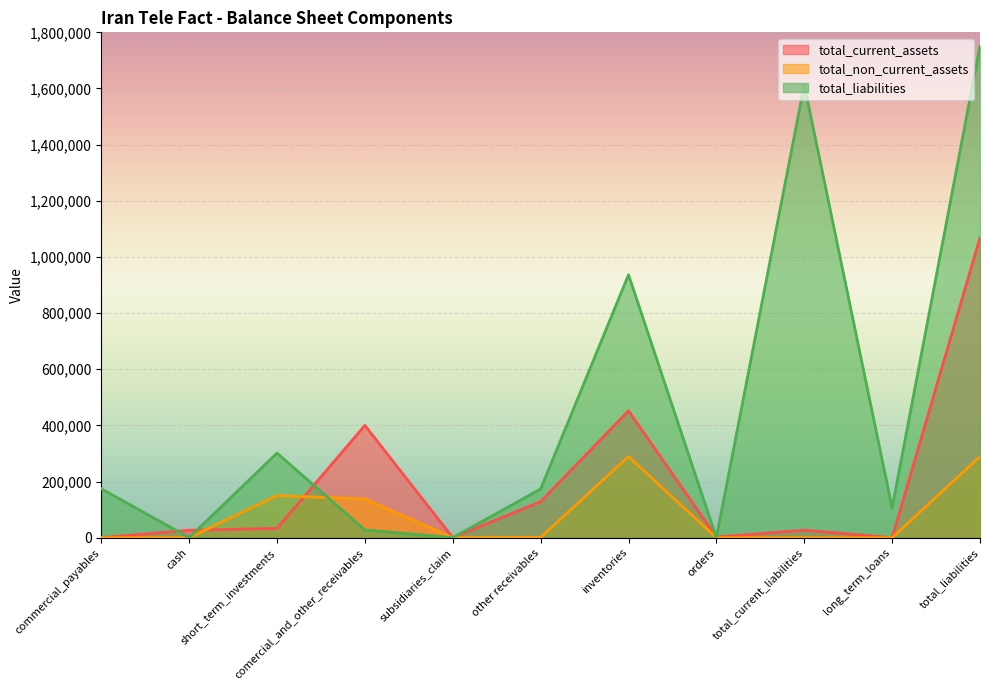

Which series has the widest spread of values?

total_liabilities